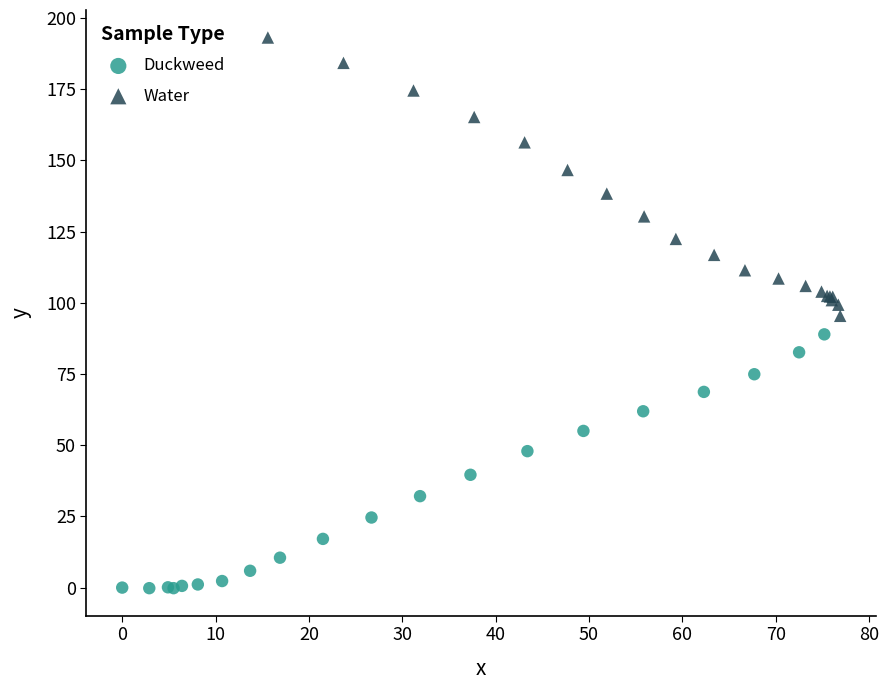

Which series has the widest spread of Y values?

Water